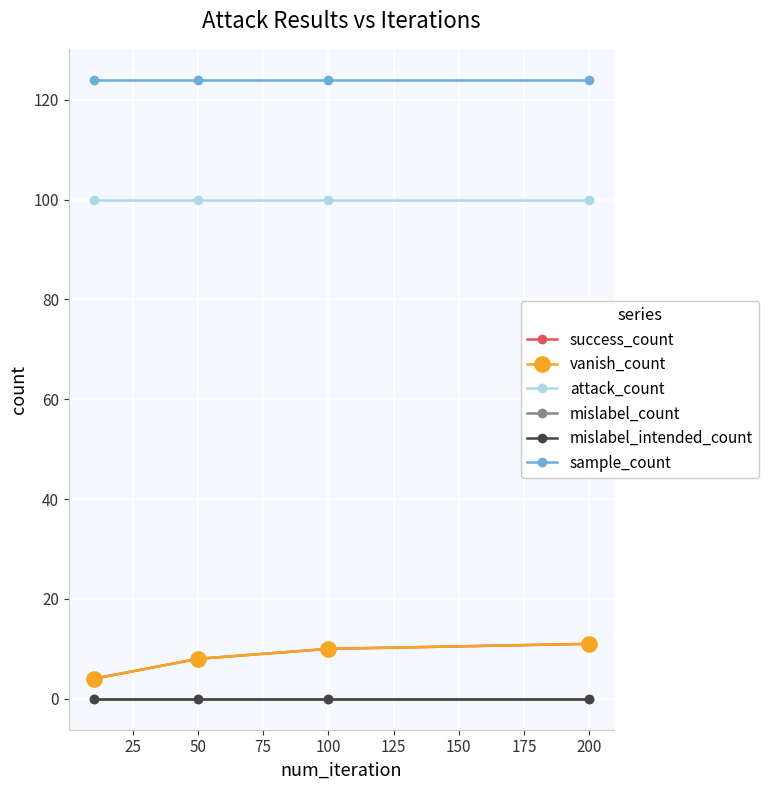

Does the chart have visible grid lines?

Yes